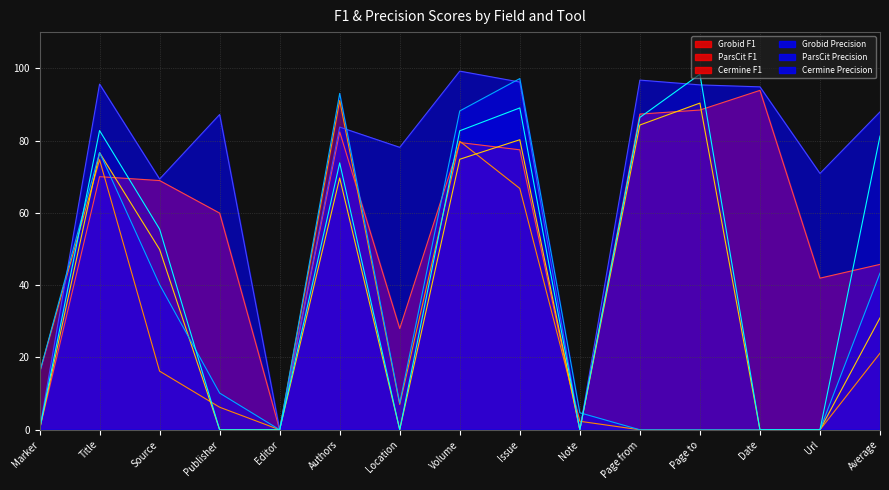

What are all the series names shown in the legend?

Grobid F1, ParsCit F1, Cermine F1, Grobid Precision, ParsCit Precision, Cermine Precision